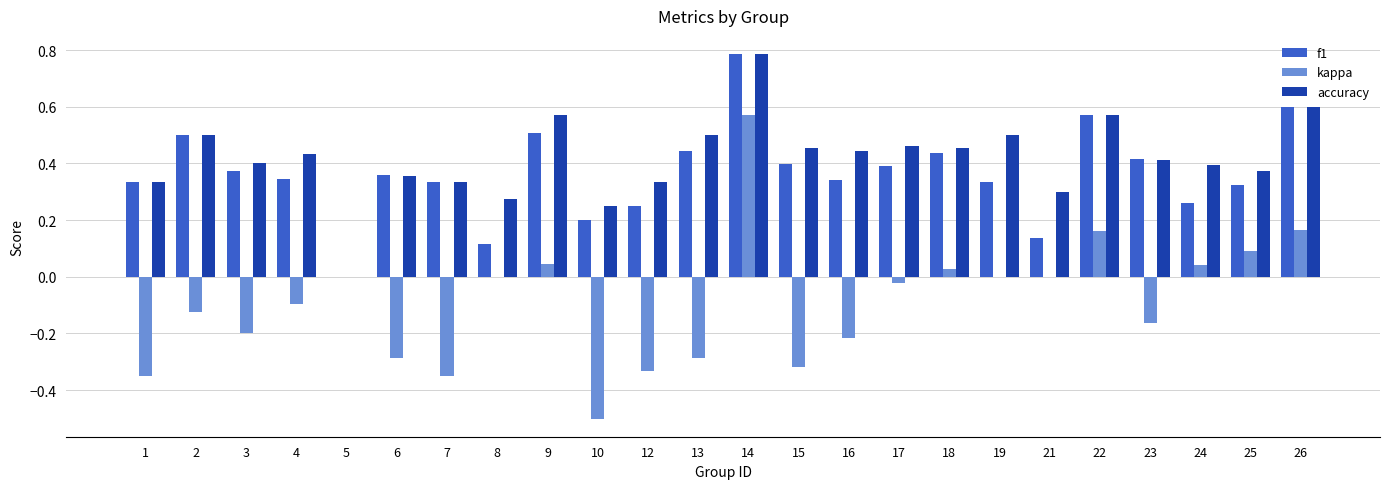

At which label is accuracy closest to 0?

5